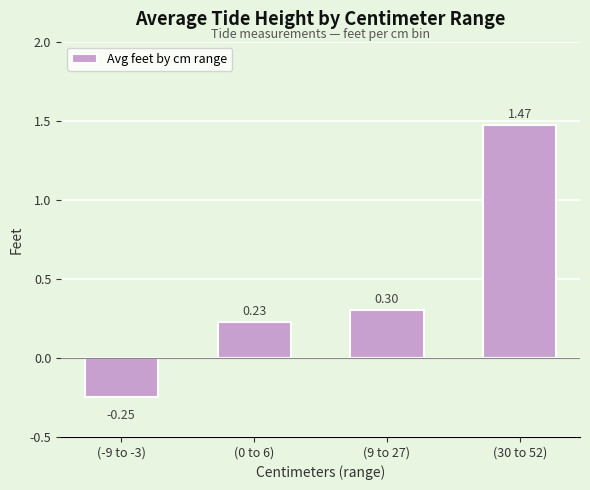

How many values are below zero?

1